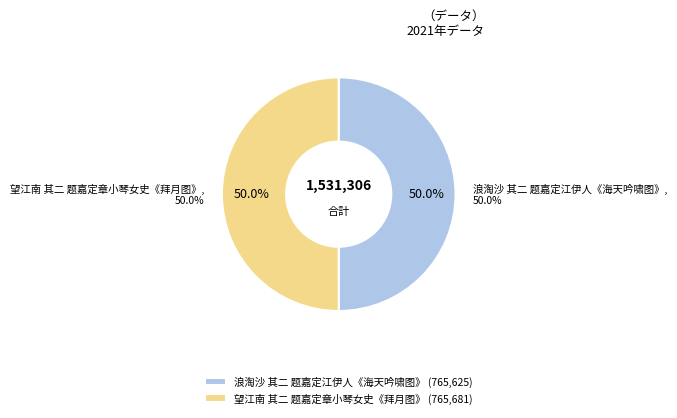

Does 浪淘沙 其二 题嘉定江伊人《海天吟啸图》 represent more than half of the total?

No